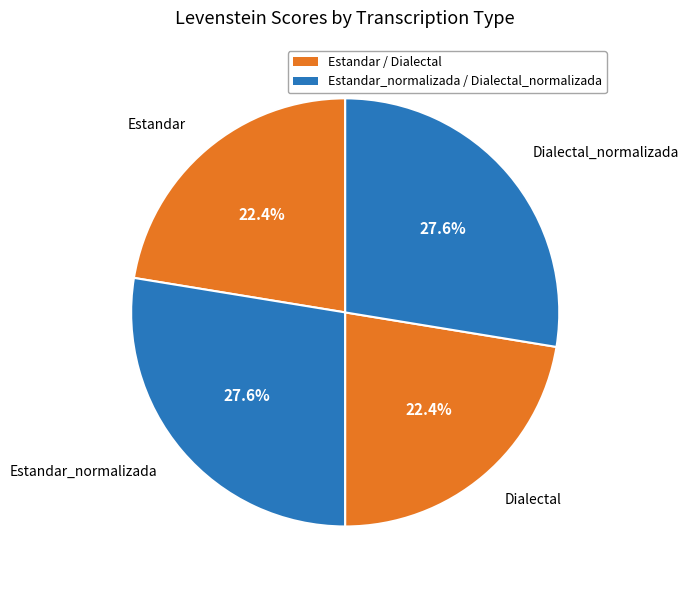

Which has a higher value, Dialectal_normalizada or Dialectal?

Dialectal_normalizada